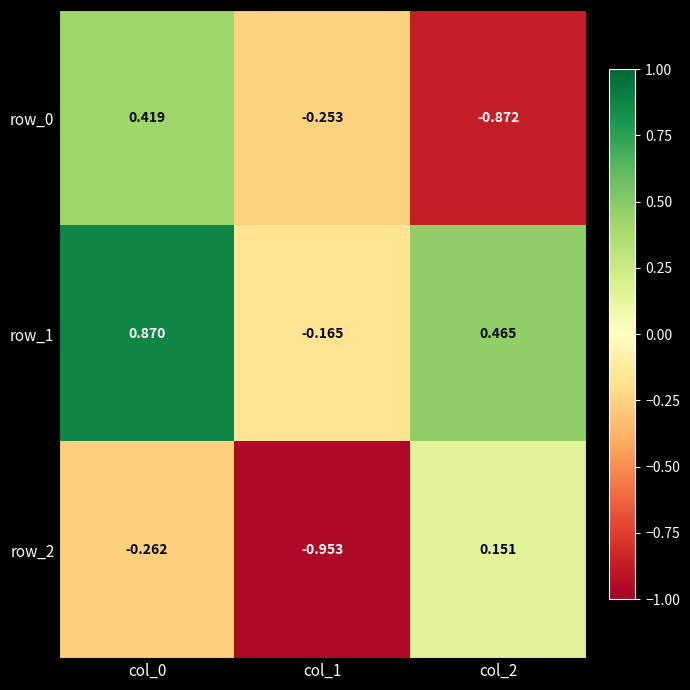

Is the value of row_2 at col_0 greater than the value of row_0 at col_1?

No